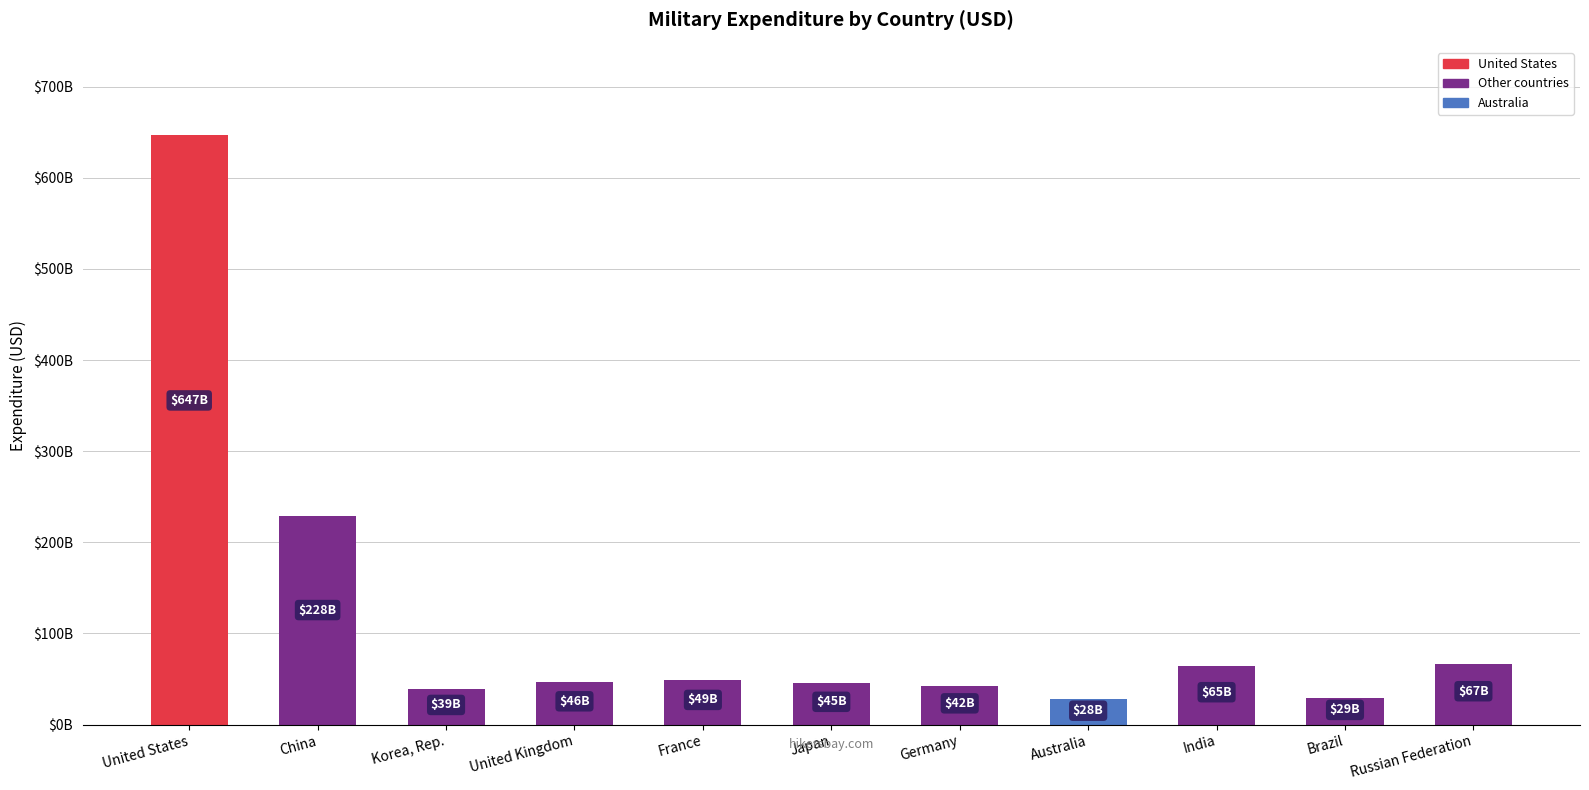

Which has a higher value, China or India?

China